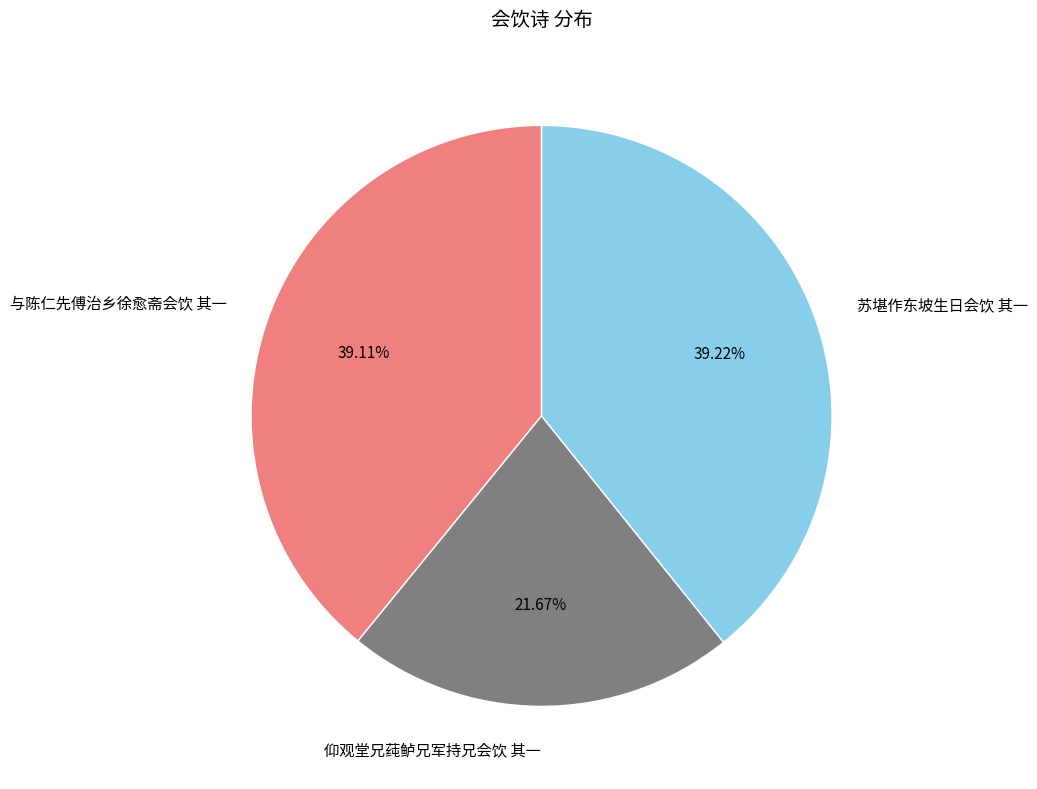

What percentage is NOT represented by 与陈仁先傅治乡徐愈斋会饮 其一?

60.9%